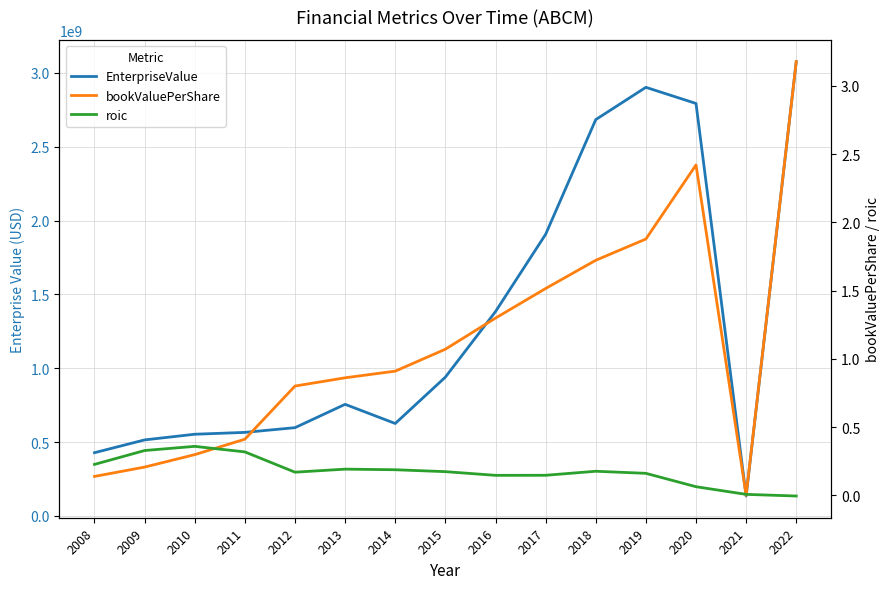

Reading right to left, what are all the values shown in this chart?

EnterpriseValue: 3076111713.2	134600000.0	2792488296.3	2901915007.5	2683224258.1	1906583743.6	1383283240.8	939515460.5	625643045.8	755428094.9	597369307.1	565388783.4	552841141.4	514497242.6	427823080.4
bookValuePerShare: 3.2	0.0	2.4	1.9	1.7	1.5	1.3	1.1	0.9	0.9	0.8	0.4	0.3	0.2	0.1
roic: -0.0	0.0	0.1	0.2	0.2	0.1	0.1	0.2	0.2	0.2	0.2	0.3	0.4	0.3	0.2